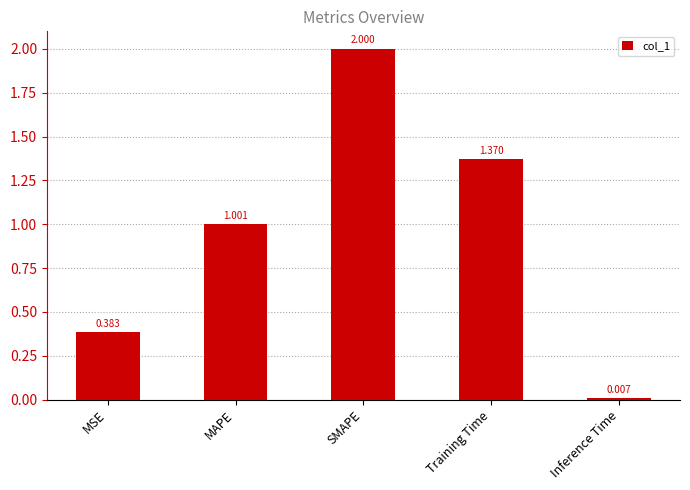

What is the average value?

1.0